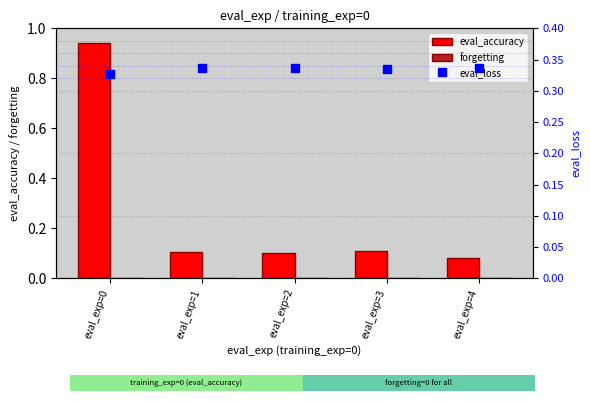

What is the value of the eval_loss bar at the 5th from the left?

0.3